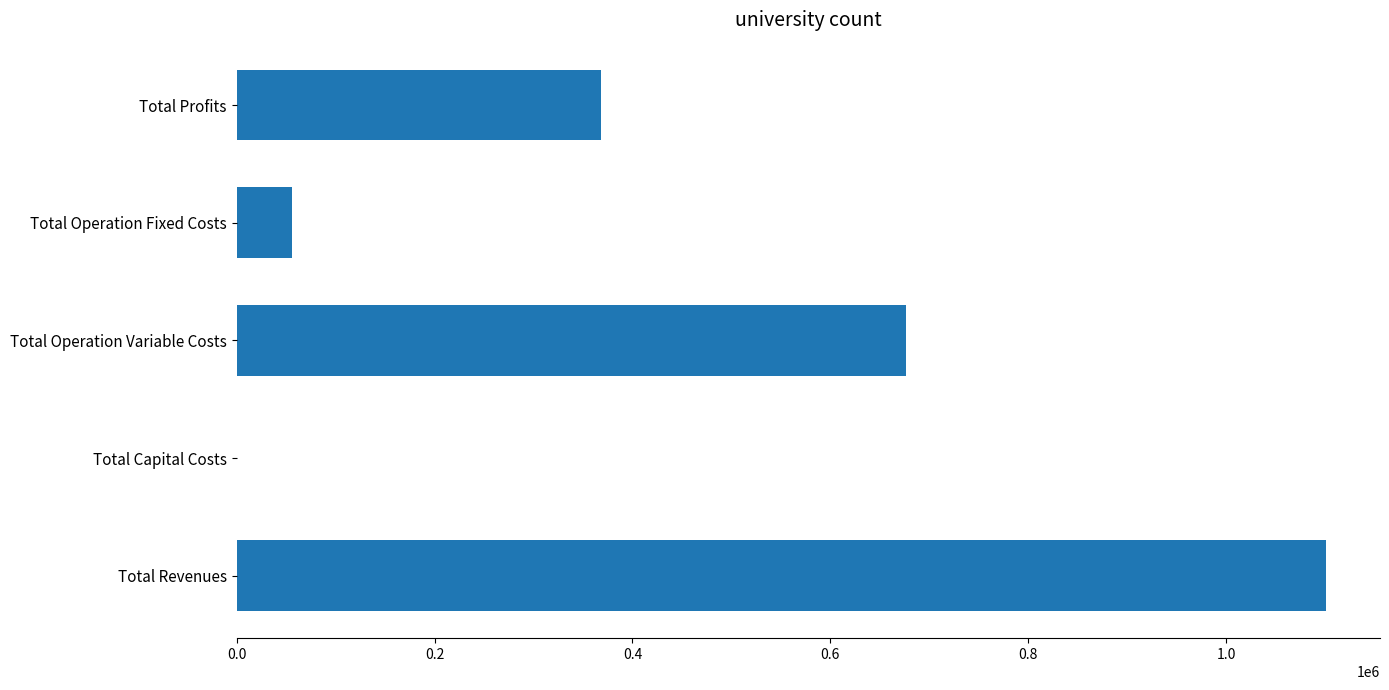

True or false: the data shows 55875.1 at Total Operation Fixed Costs.

True